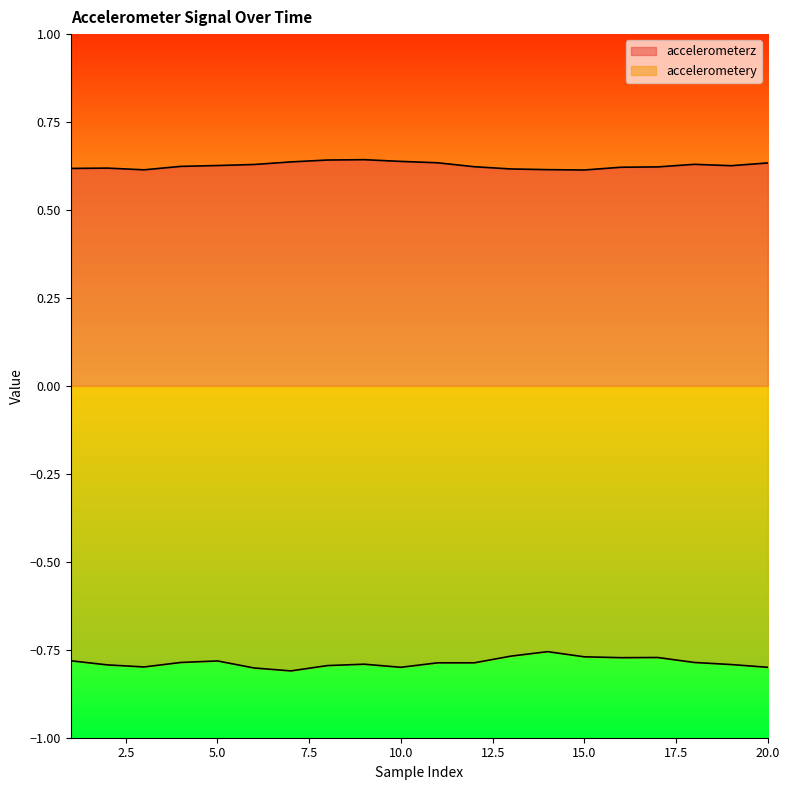

At which category does accelerometerz reach its first local peak?

2